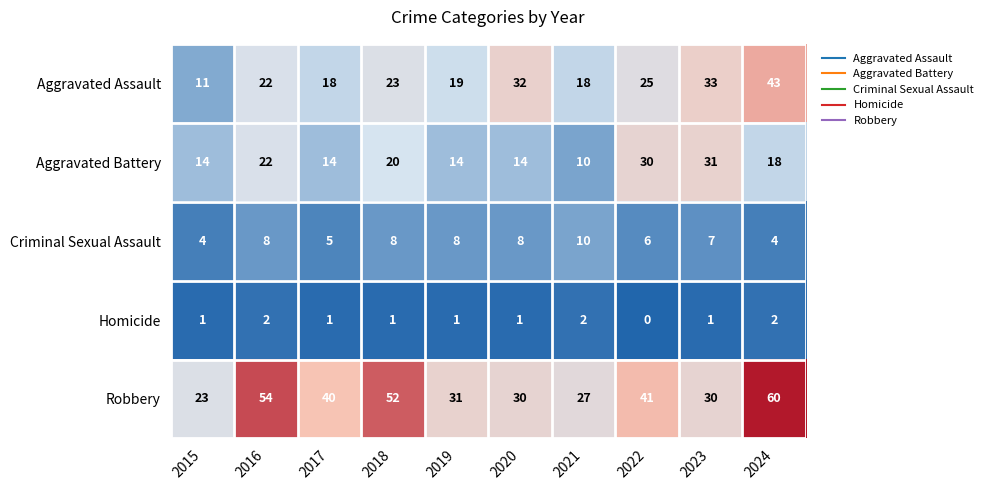

Which category has the lowest value across all series?

2022